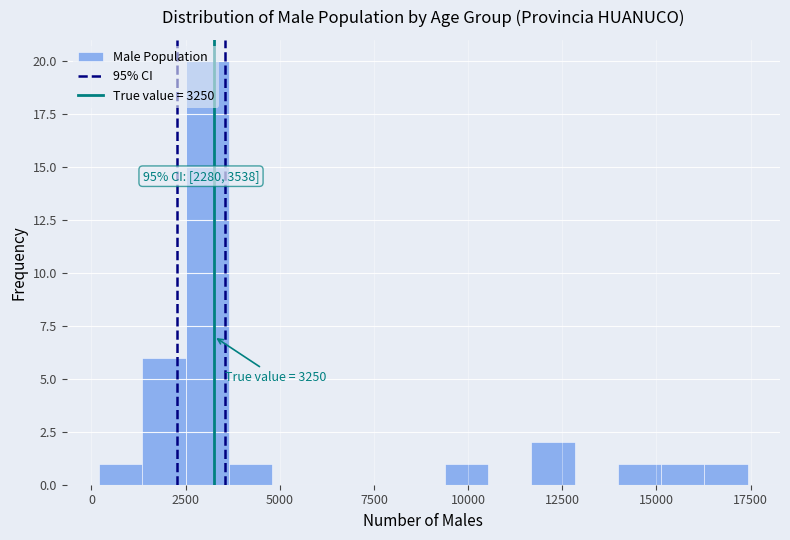

Read against the x-axis, roughly where is the centre of the tallest bar?

3000